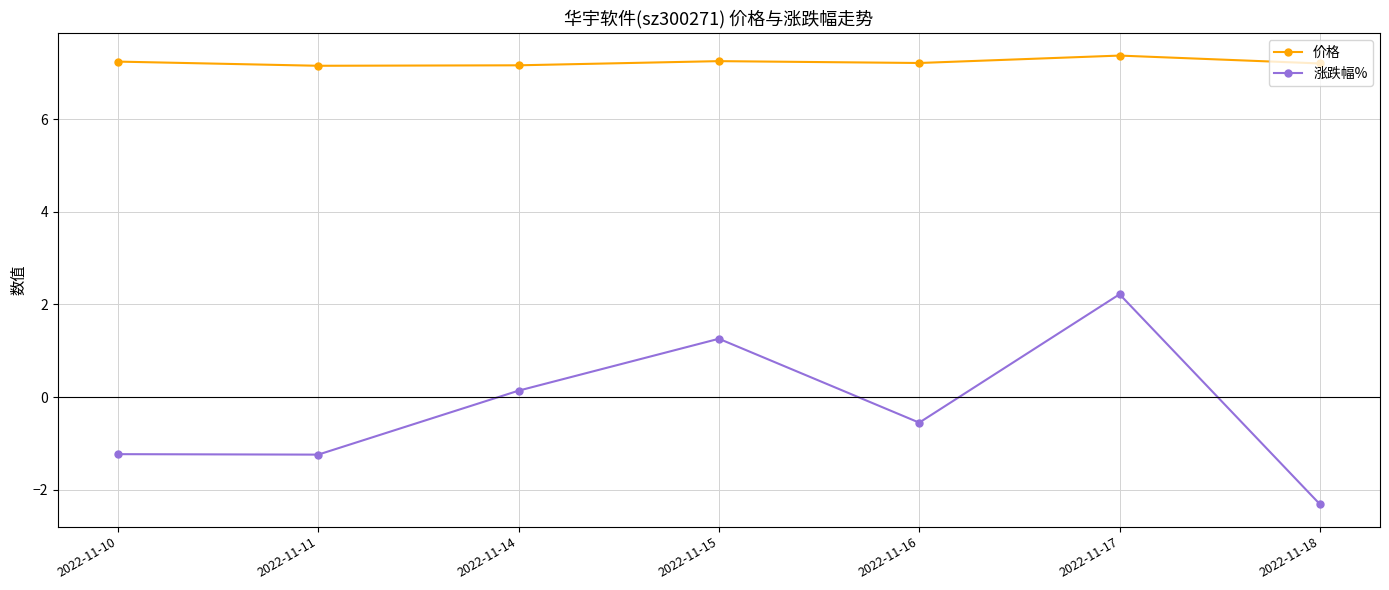

What are all the series names shown in the legend?

价格, 涨跌幅%